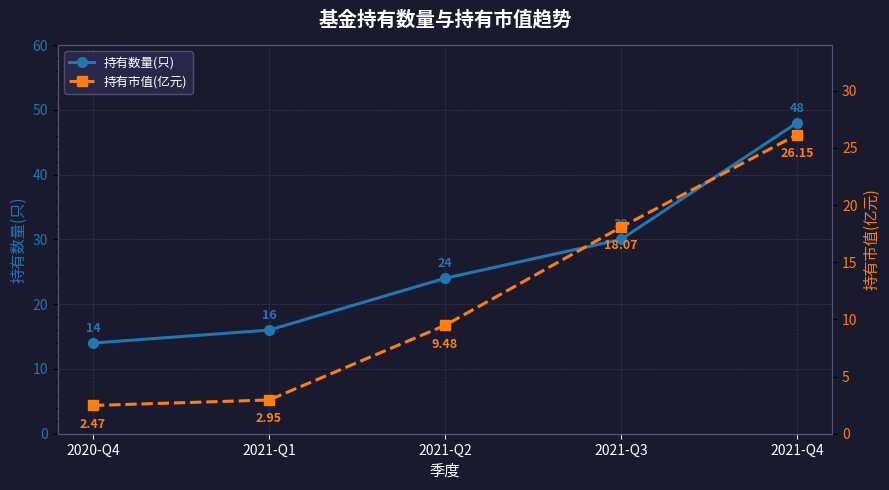

What is the spread (max minus min) of values at 2021-Q4?

21.9